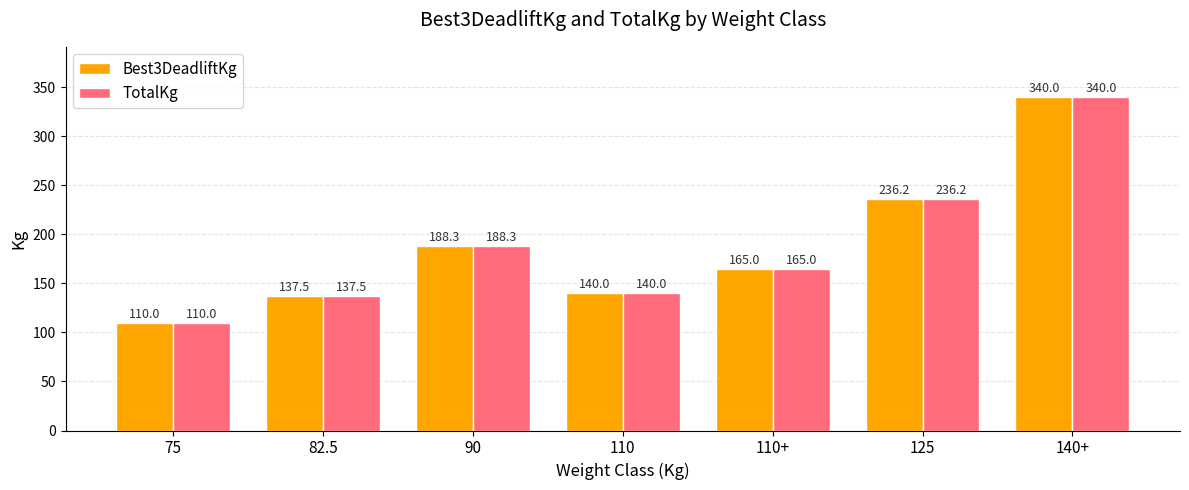

Count the number of data series in this chart.

2